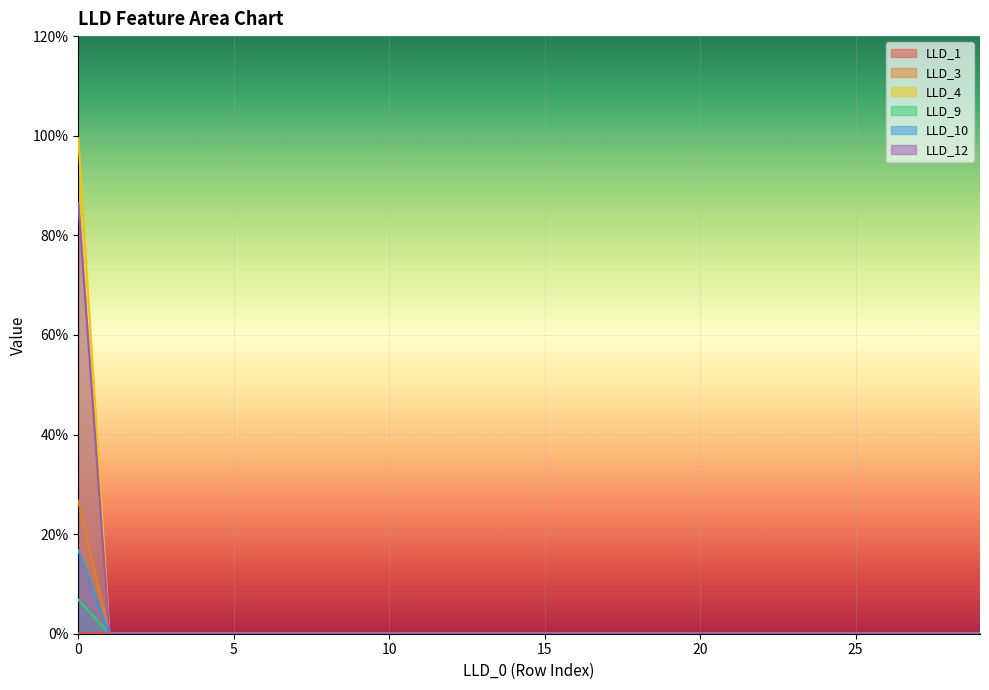

True or false: LLD_12 has more than 1 interior local peaks.

False